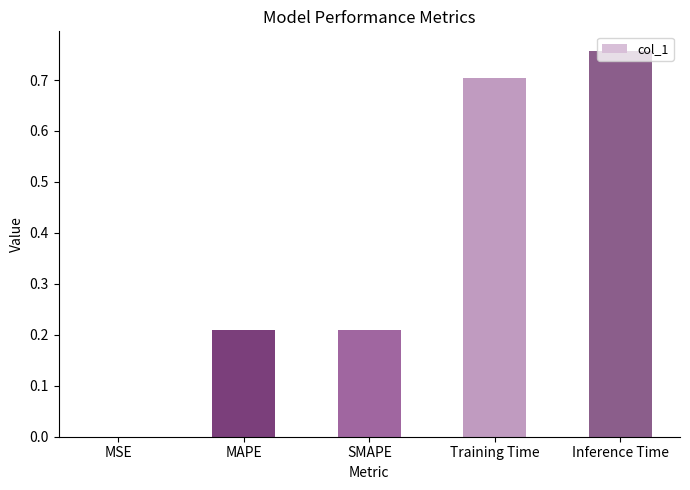

Which label corresponds to the largest value in the chart?

Inference Time